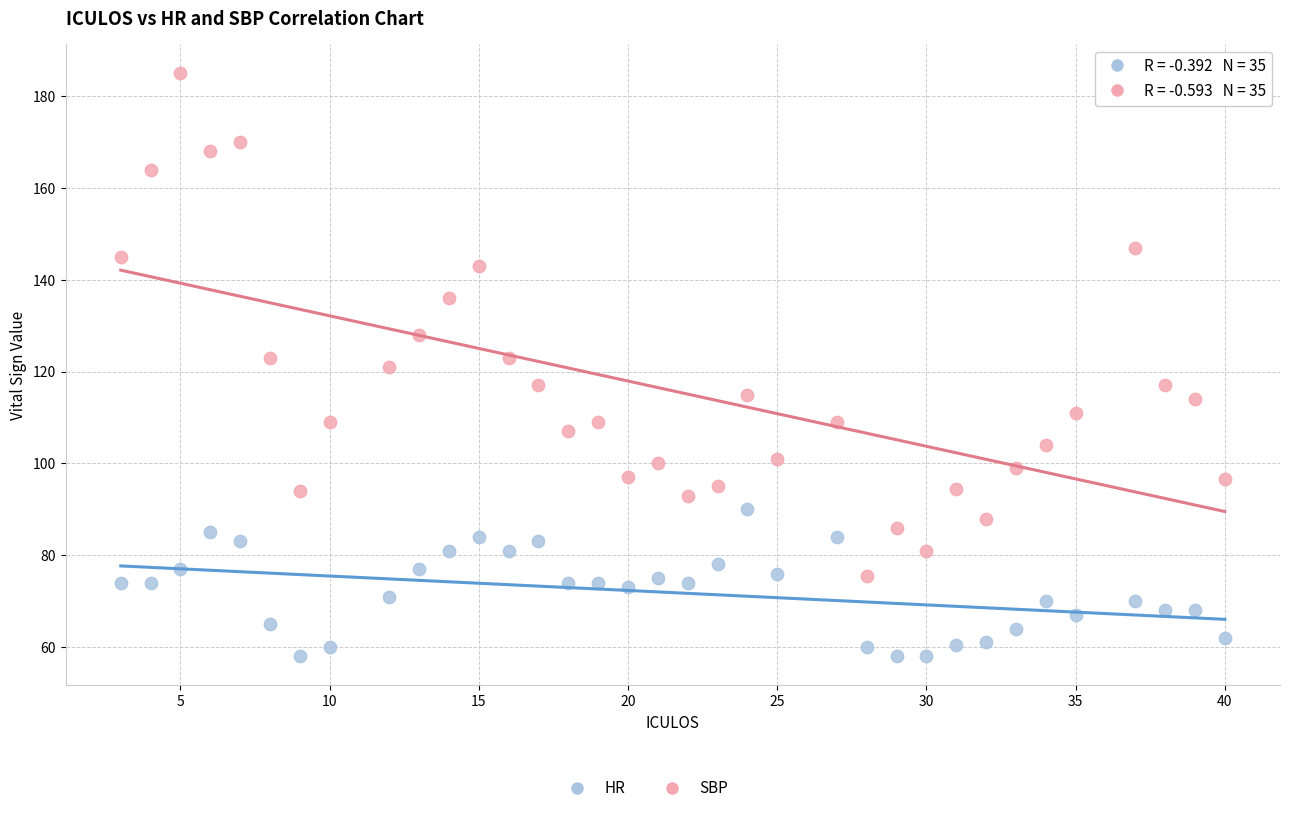

Which series reaches the minimum Y coordinate?

HR